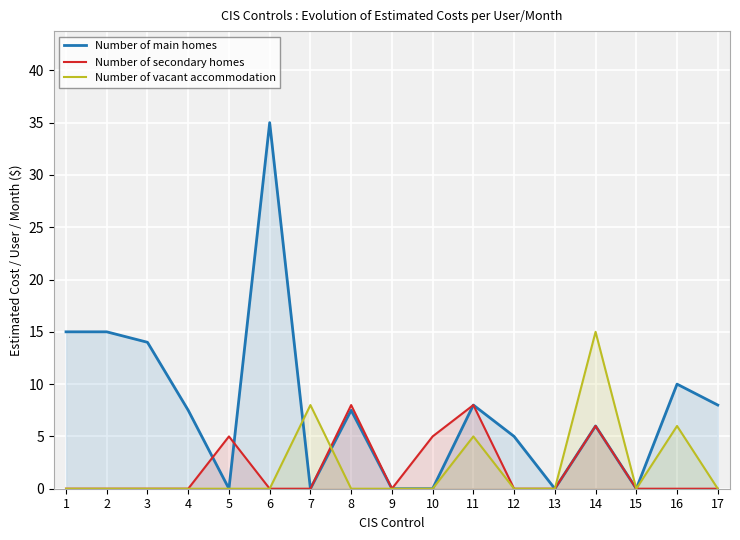

How many interior local valleys does the Number of vacant accommodation series have?

1